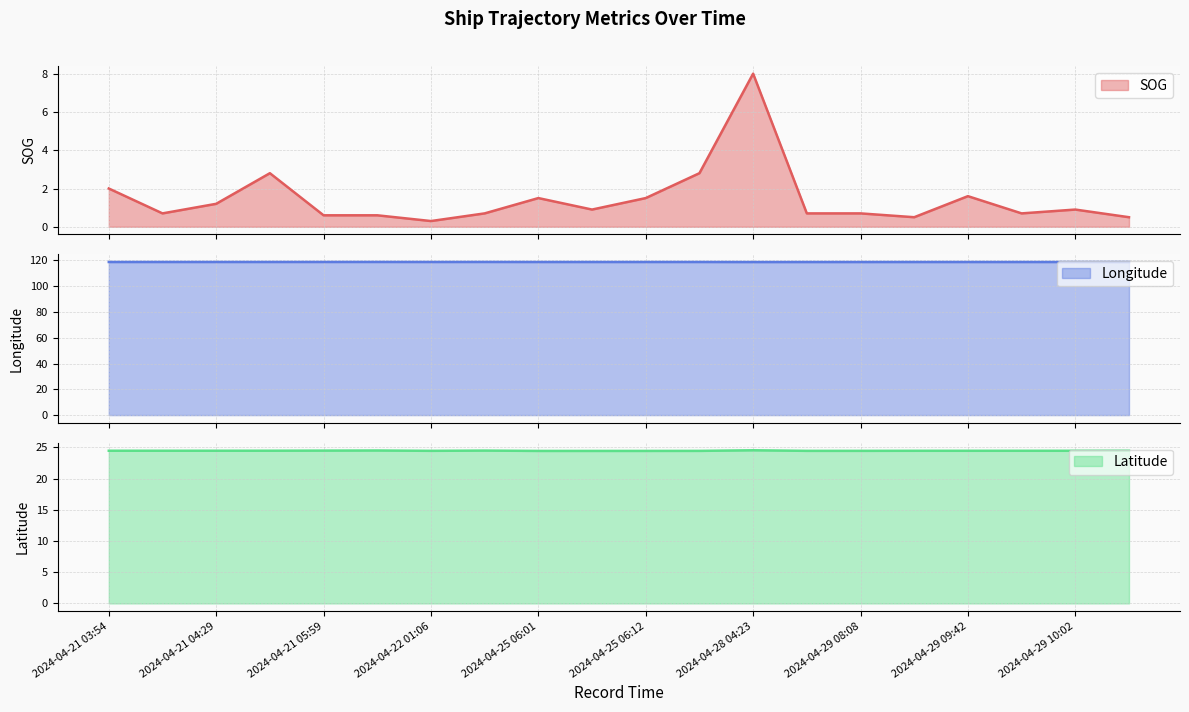

At which category does the chart reach its peak across all series?

2024-04-21 07:36